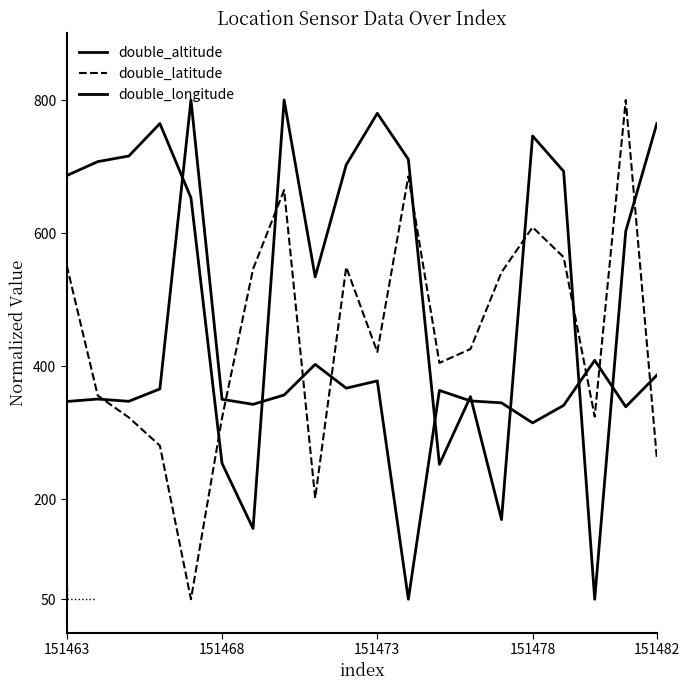

Does the chart display data point markers on the line(s)?

No